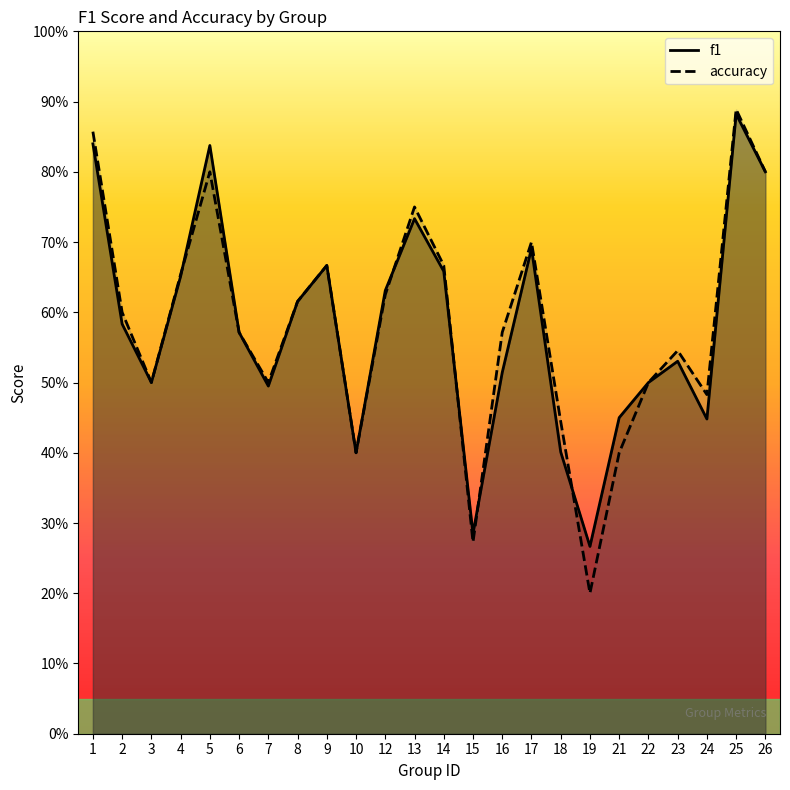

At which category is the sum across all series the highest?

25